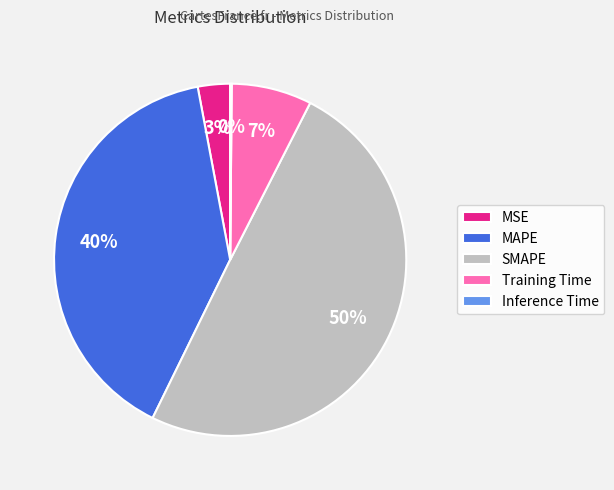

To the nearest percent, what percentage of the pie is MSE?

3%